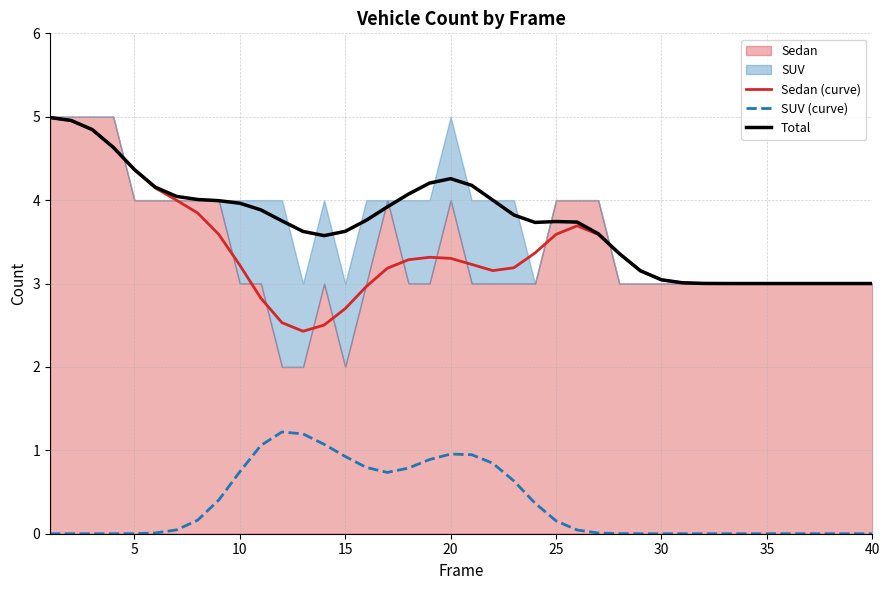

What is the highest value of the Sedan (curve) series?

5.0